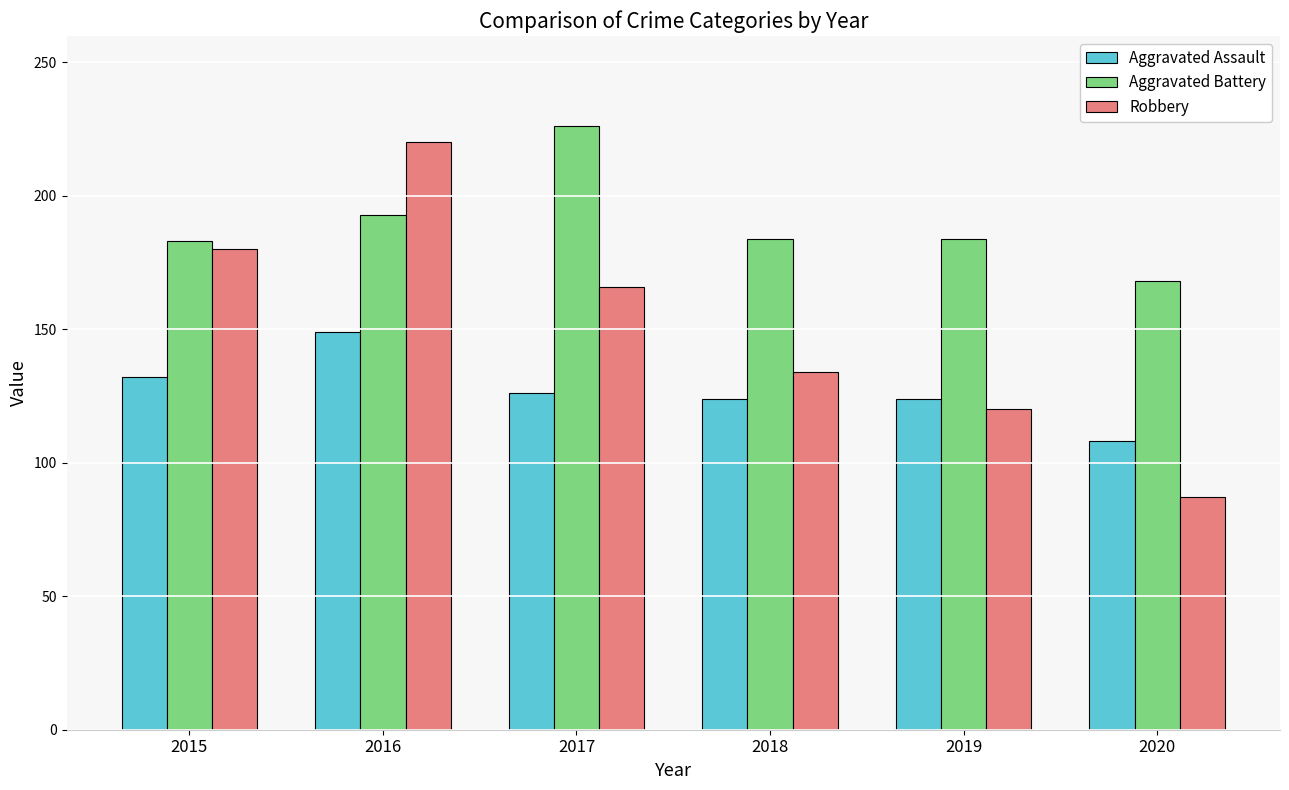

What is the difference between the second highest and minimum values in the Aggravated Assault series?

24